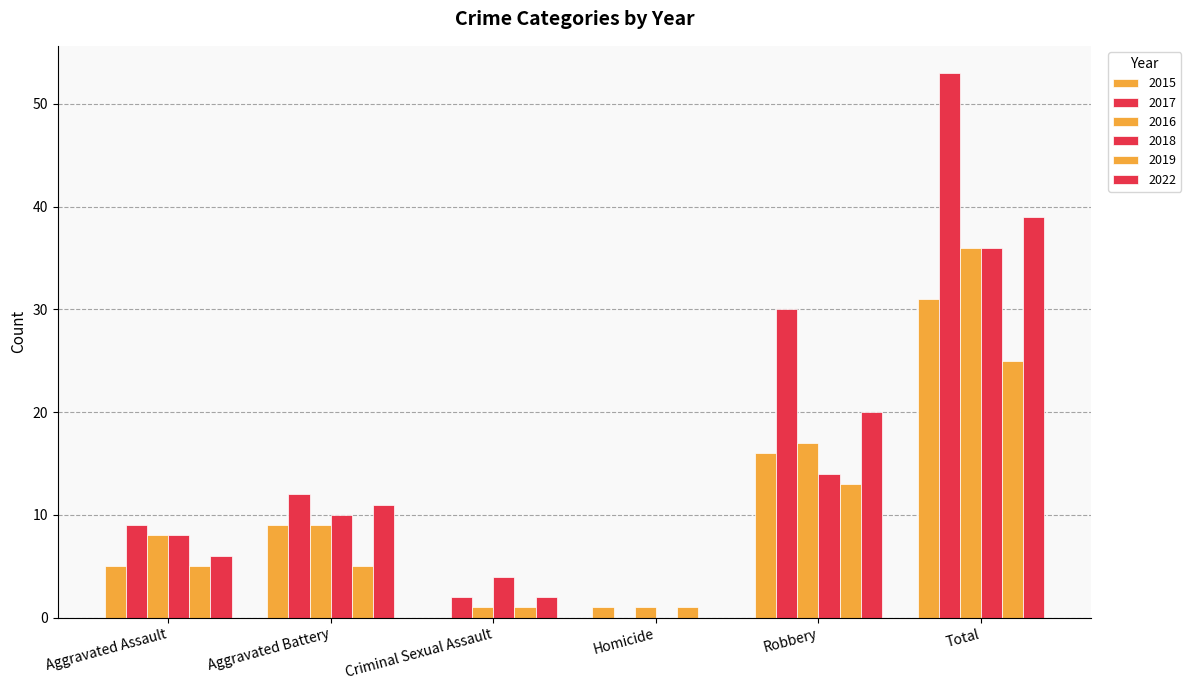

Are the bars grouped side by side (vs. stacked)?

Yes